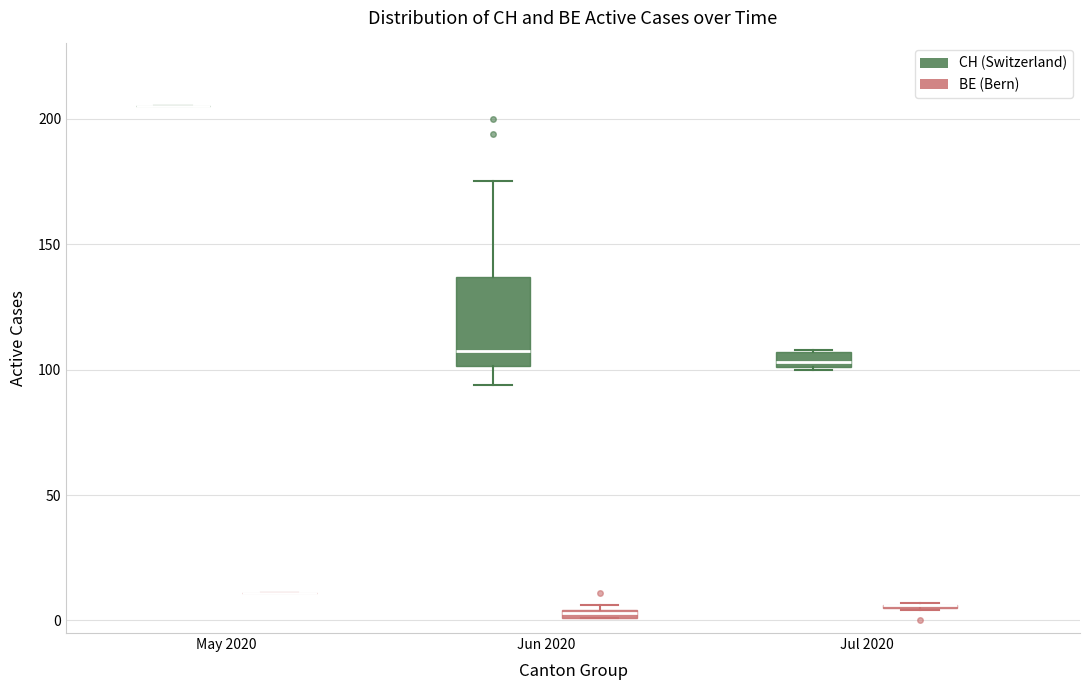

Which box is the tallest, from its lower edge to its upper edge?

Jun 2020 (CH (Switzerland))